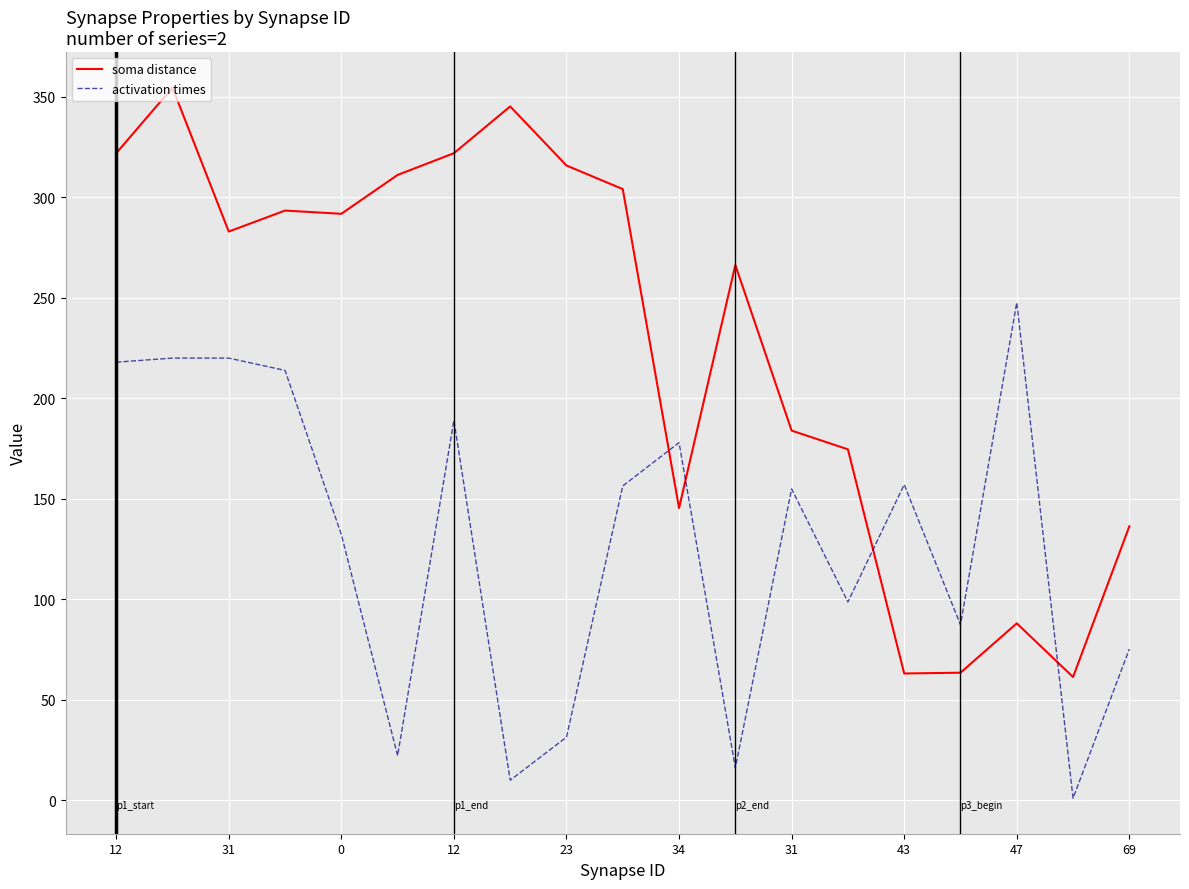

True or false: soma distance and activation times cross at least once.

True